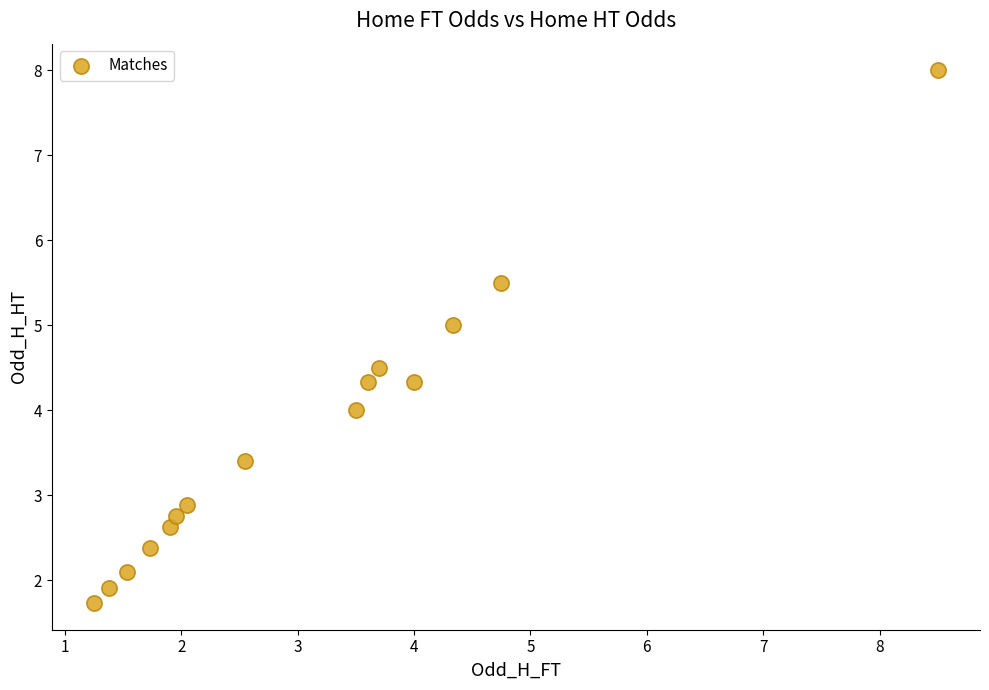

What is the range of X values (max minus min)?

7.2